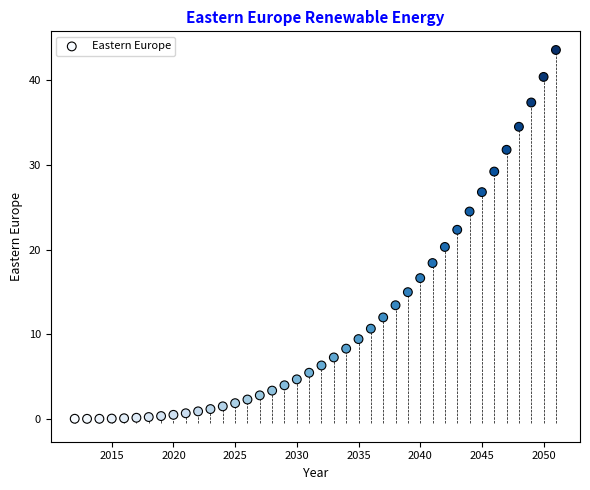

What is the range of Y values (max minus min)?

43.5